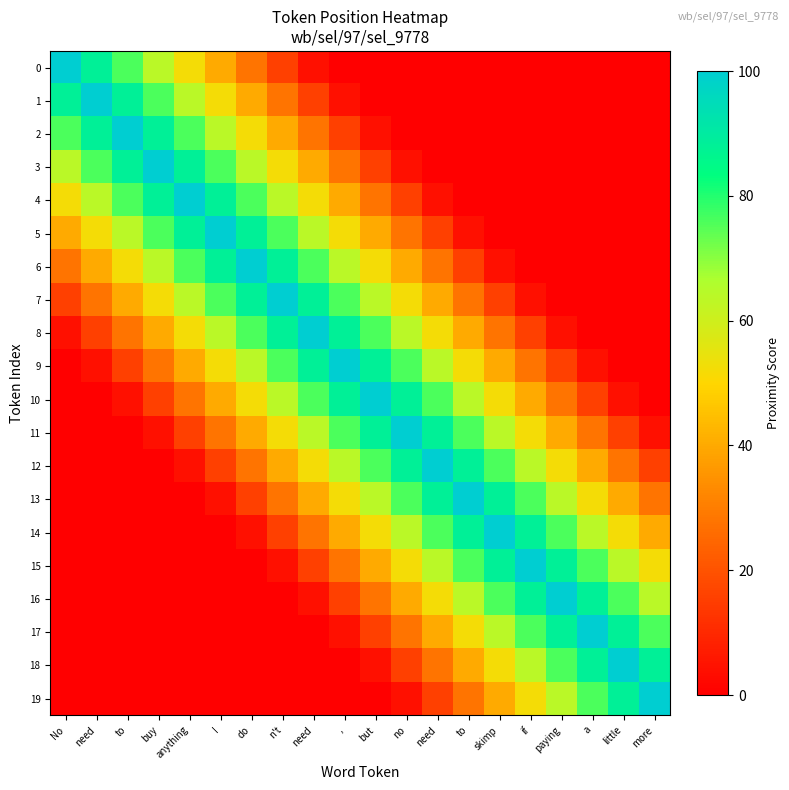

Reading right to left, list all the values displayed in this chart.

0: more=0	little=0	a=0	paying=0	if=0	skimp=0	to=0	need=0	no=0	but=0	,=0	need=4	n't=16	do=28	I=40	anything=52	buy=64	to=76	need=88	No=100
1: more=0	little=0	a=0	paying=0	if=0	skimp=0	to=0	need=0	no=0	but=0	,=4	need=16	n't=28	do=40	I=52	anything=64	buy=76	to=88	need=100	No=88
2: more=0	little=0	a=0	paying=0	if=0	skimp=0	to=0	need=0	no=0	but=4	,=16	need=28	n't=40	do=52	I=64	anything=76	buy=88	to=100	need=88	No=76
3: more=0	little=0	a=0	paying=0	if=0	skimp=0	to=0	need=0	no=4	but=16	,=28	need=40	n't=52	do=64	I=76	anything=88	buy=100	to=88	need=76	No=64
4: more=0	little=0	a=0	paying=0	if=0	skimp=0	to=0	need=4	no=16	but=28	,=40	need=52	n't=64	do=76	I=88	anything=100	buy=88	to=76	need=64	No=52
5: more=0	little=0	a=0	paying=0	if=0	skimp=0	to=4	need=16	no=28	but=40	,=52	need=64	n't=76	do=88	I=100	anything=88	buy=76	to=64	need=52	No=40
6: more=0	little=0	a=0	paying=0	if=0	skimp=4	to=16	need=28	no=40	but=52	,=64	need=76	n't=88	do=100	I=88	anything=76	buy=64	to=52	need=40	No=28
7: more=0	little=0	a=0	paying=0	if=4	skimp=16	to=28	need=40	no=52	but=64	,=76	need=88	n't=100	do=88	I=76	anything=64	buy=52	to=40	need=28	No=16
8: more=0	little=0	a=0	paying=4	if=16	skimp=28	to=40	need=52	no=64	but=76	,=88	need=100	n't=88	do=76	I=64	anything=52	buy=40	to=28	need=16	No=4
9: more=0	little=0	a=4	paying=16	if=28	skimp=40	to=52	need=64	no=76	but=88	,=100	need=88	n't=76	do=64	I=52	anything=40	buy=28	to=16	need=4	No=0
10: more=0	little=4	a=16	paying=28	if=40	skimp=52	to=64	need=76	no=88	but=100	,=88	need=76	n't=64	do=52	I=40	anything=28	buy=16	to=4	need=0	No=0
11: more=4	little=16	a=28	paying=40	if=52	skimp=64	to=76	need=88	no=100	but=88	,=76	need=64	n't=52	do=40	I=28	anything=16	buy=4	to=0	need=0	No=0
12: more=16	little=28	a=40	paying=52	if=64	skimp=76	to=88	need=100	no=88	but=76	,=64	need=52	n't=40	do=28	I=16	anything=4	buy=0	to=0	need=0	No=0
13: more=28	little=40	a=52	paying=64	if=76	skimp=88	to=100	need=88	no=76	but=64	,=52	need=40	n't=28	do=16	I=4	anything=0	buy=0	to=0	need=0	No=0
14: more=40	little=52	a=64	paying=76	if=88	skimp=100	to=88	need=76	no=64	but=52	,=40	need=28	n't=16	do=4	I=0	anything=0	buy=0	to=0	need=0	No=0
15: more=52	little=64	a=76	paying=88	if=100	skimp=88	to=76	need=64	no=52	but=40	,=28	need=16	n't=4	do=0	I=0	anything=0	buy=0	to=0	need=0	No=0
16: more=64	little=76	a=88	paying=100	if=88	skimp=76	to=64	need=52	no=40	but=28	,=16	need=4	n't=0	do=0	I=0	anything=0	buy=0	to=0	need=0	No=0
17: more=76	little=88	a=100	paying=88	if=76	skimp=64	to=52	need=40	no=28	but=16	,=4	need=0	n't=0	do=0	I=0	anything=0	buy=0	to=0	need=0	No=0
18: more=88	little=100	a=88	paying=76	if=64	skimp=52	to=40	need=28	no=16	but=4	,=0	need=0	n't=0	do=0	I=0	anything=0	buy=0	to=0	need=0	No=0
19: more=100	little=88	a=76	paying=64	if=52	skimp=40	to=28	need=16	no=4	but=0	,=0	need=0	n't=0	do=0	I=0	anything=0	buy=0	to=0	need=0	No=0